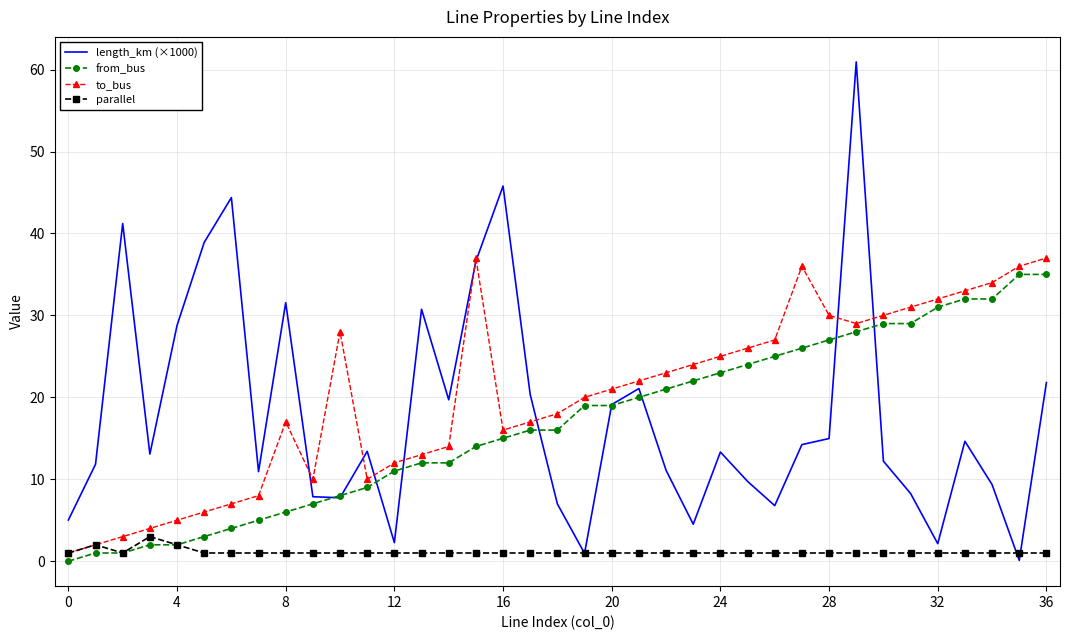

What is the greatest value displayed?

60.9